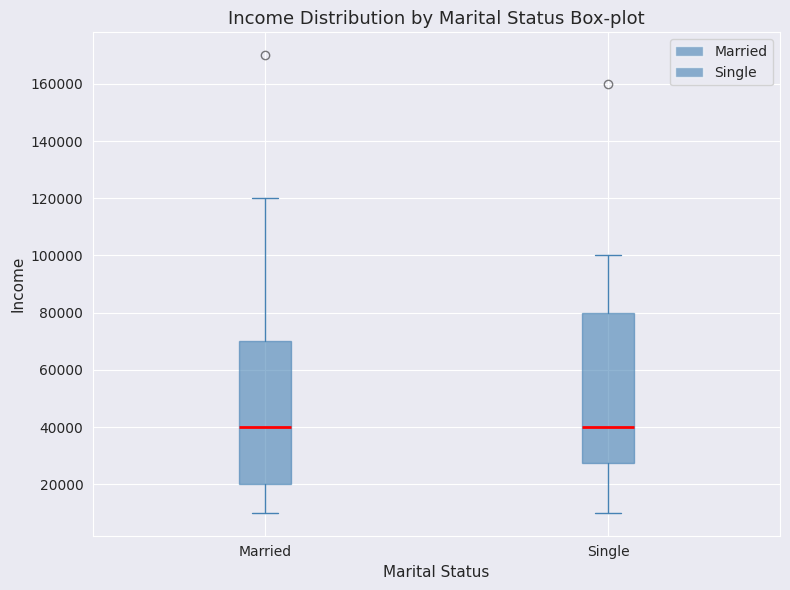

Which box is the tallest, from its lower edge to its upper edge?

Single